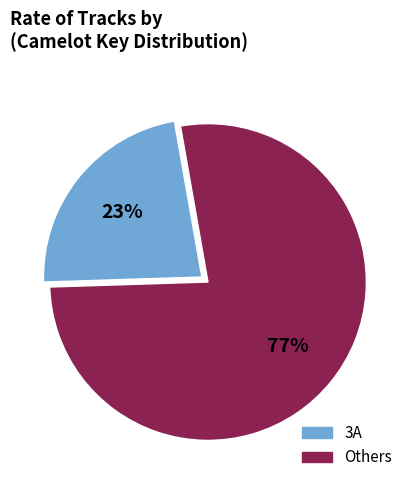

Is there any slice that represents more than half of the pie?

Yes